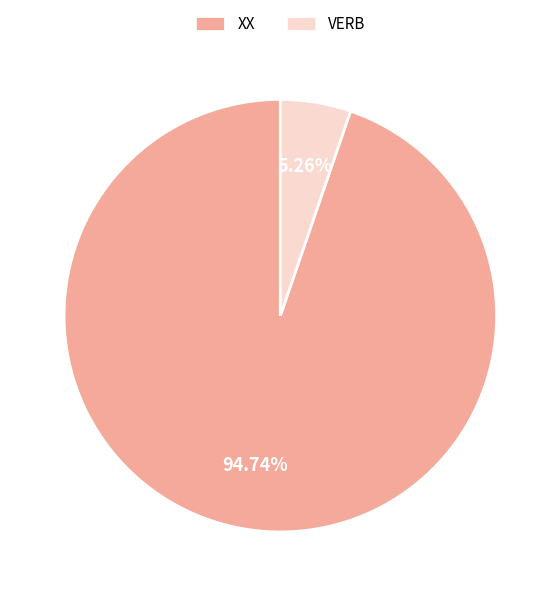

What percentage is the XX slice, to the nearest percent?

95%